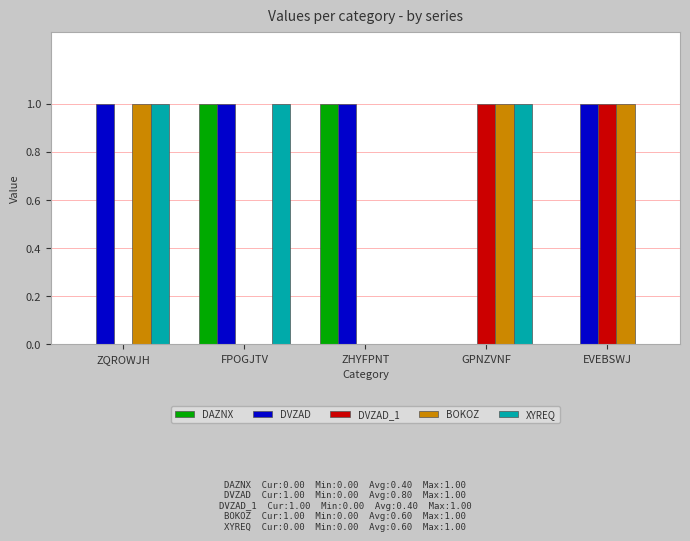

What is the total value across all series at ZQROWJH?

3